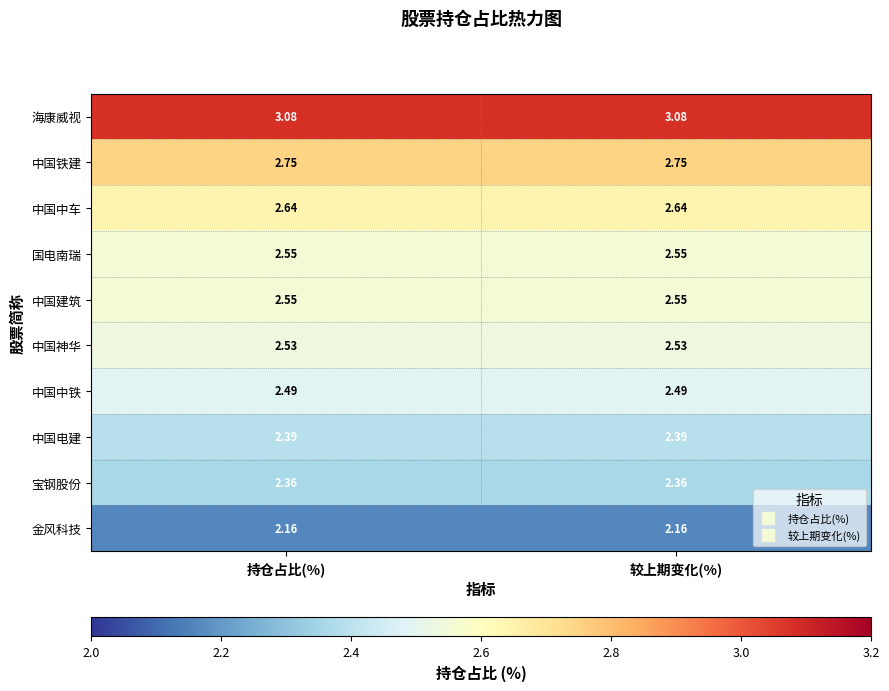

Is the value of 国电南瑞 at 较上期变化(%) greater than the value of 宝钢股份 at 较上期变化(%)?

Yes